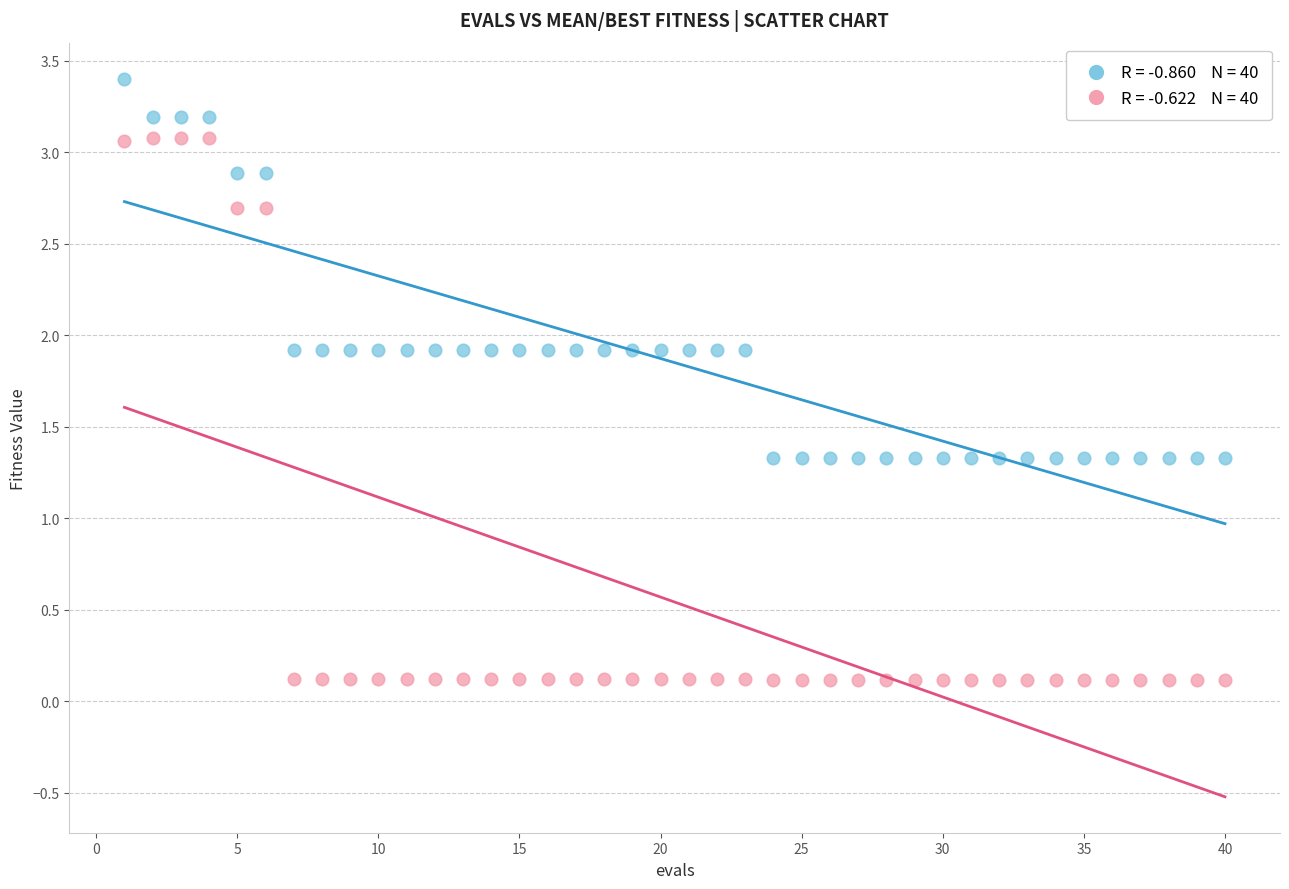

Across all data points, what is the range of X values (max minus min)?

39.0